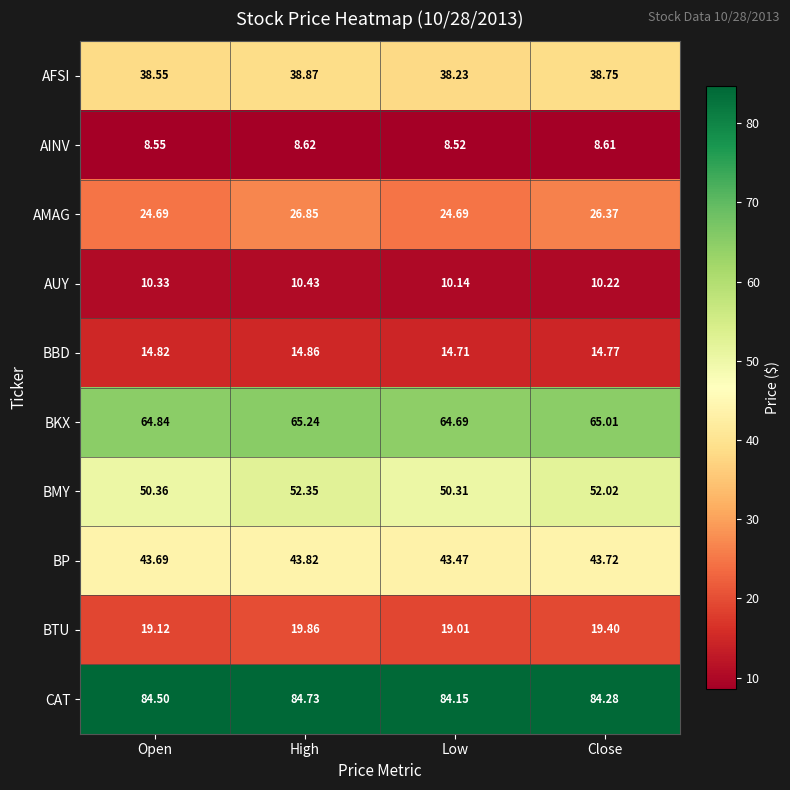

Which series has the largest range (max minus min)?

AMAG